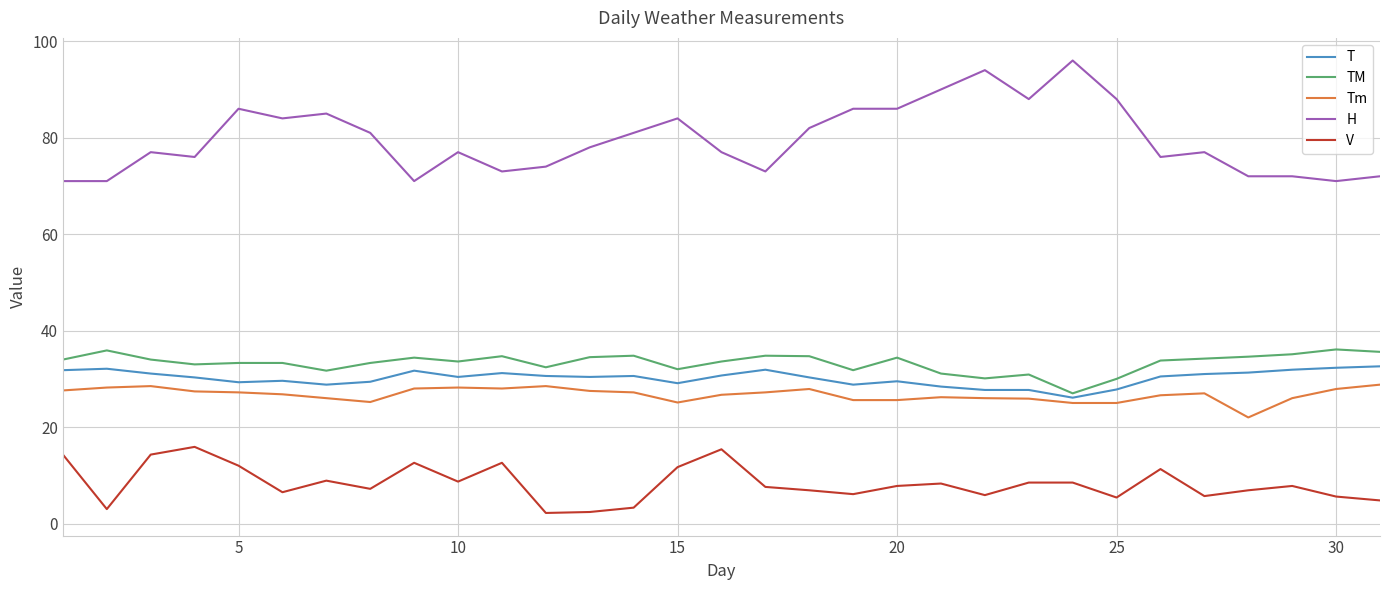

Which series has the largest total across all categories?

H